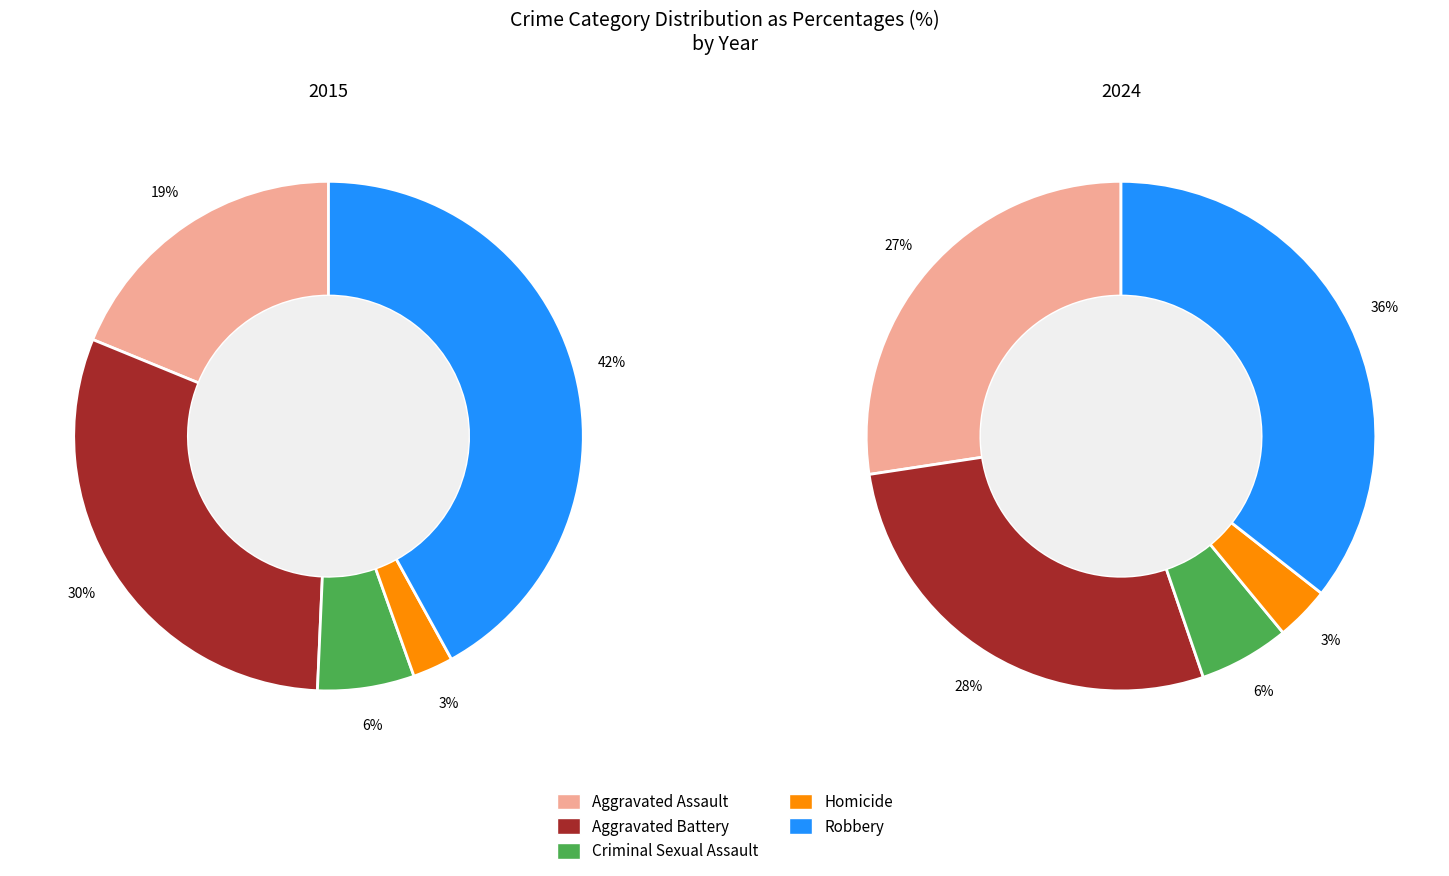

Which slice is the largest?

Robbery